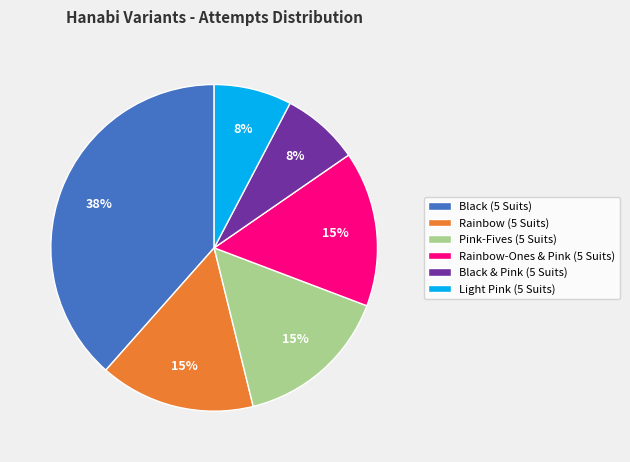

Does Black (5 Suits) account for over 50% of the chart?

No